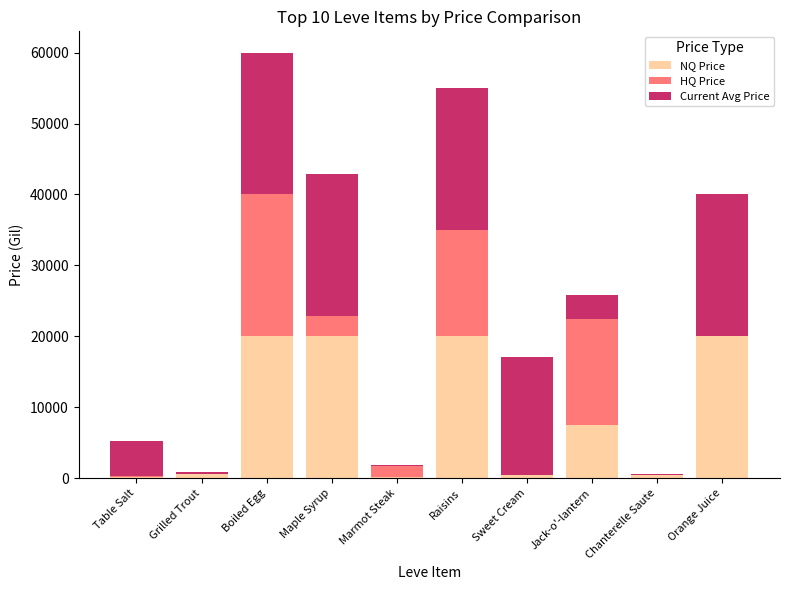

At which category is the sum across all series the highest?

Boiled Egg